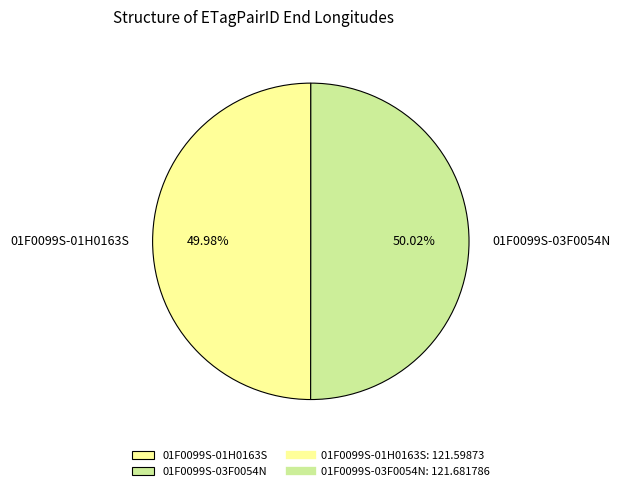

How many segments does this pie chart have?

2